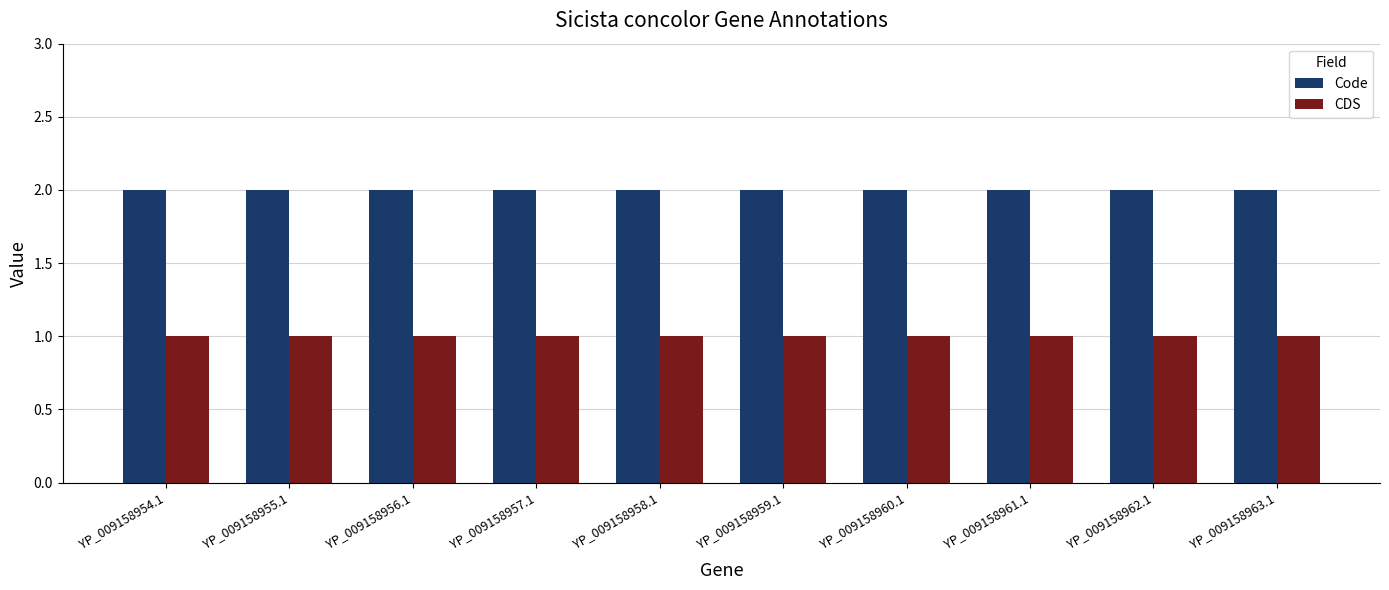

True or false: Code has a value of 2 at YP_009158960.1.

True